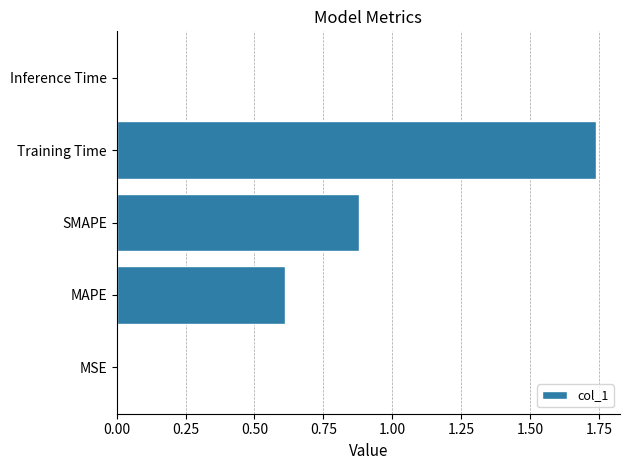

Is it true that the value at MSE is 0.0?

True